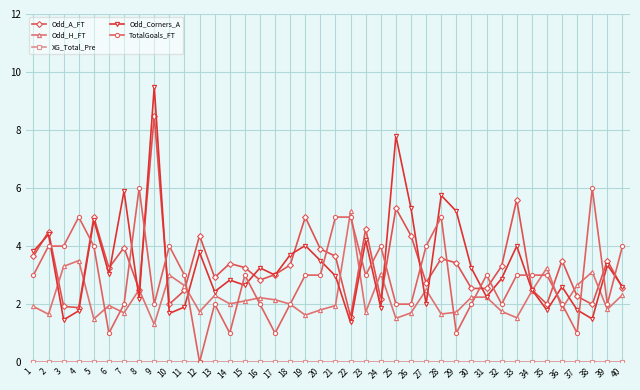

Read the Odd_A_FT value at 18.

3.4